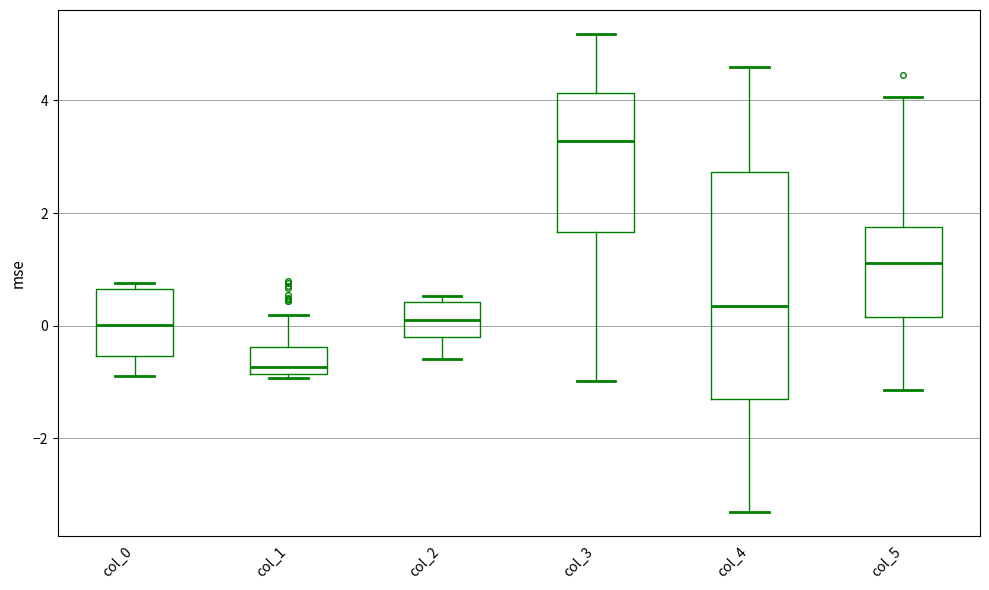

Where is the upper edge of the box for col_5 on the y-axis? The values are not printed on the chart, so give them approximately, as read against the axis.

1.8